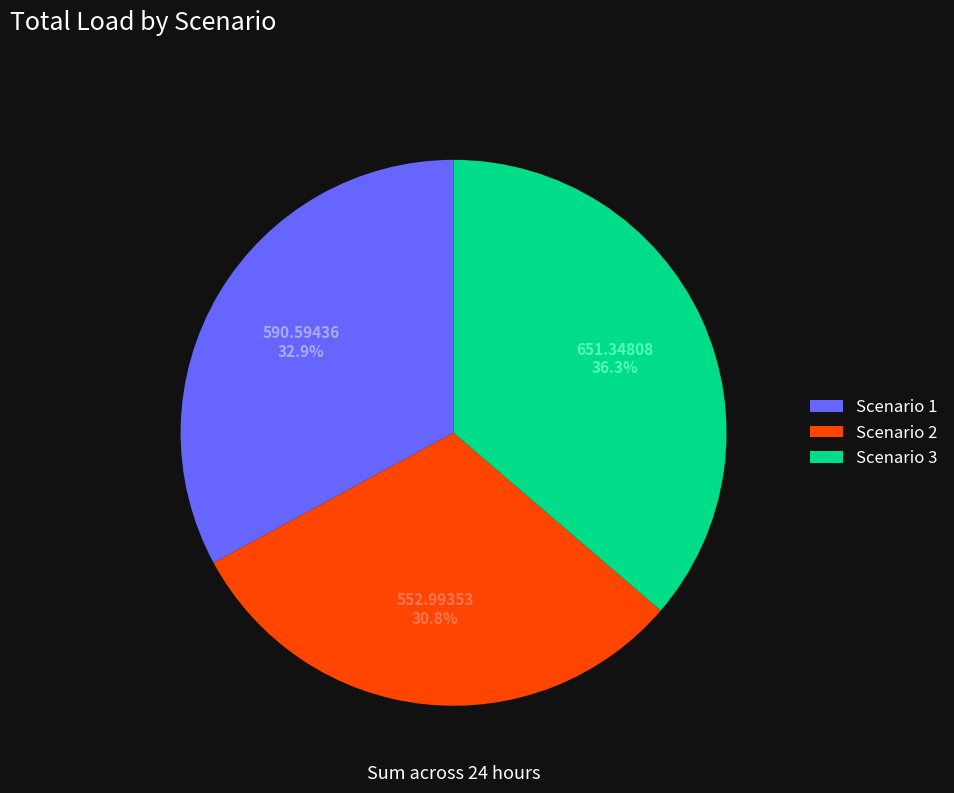

Approximately how many times larger is the value at Scenario 3 compared to Scenario 1?

1.1